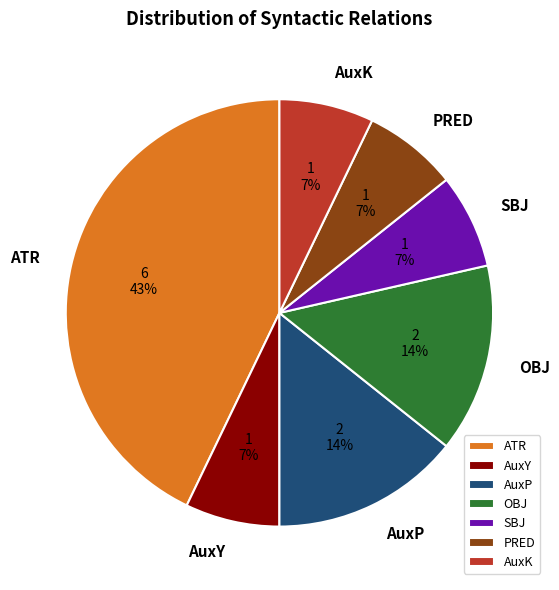

Rank the categories by value from highest to lowest.

ATR, AuxP, OBJ, AuxY, SBJ, PRED, AuxK